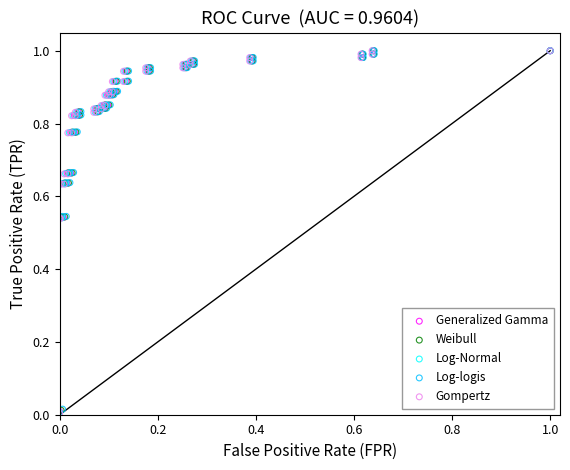

Which series has the largest Y range (max minus min)?

Gompertz